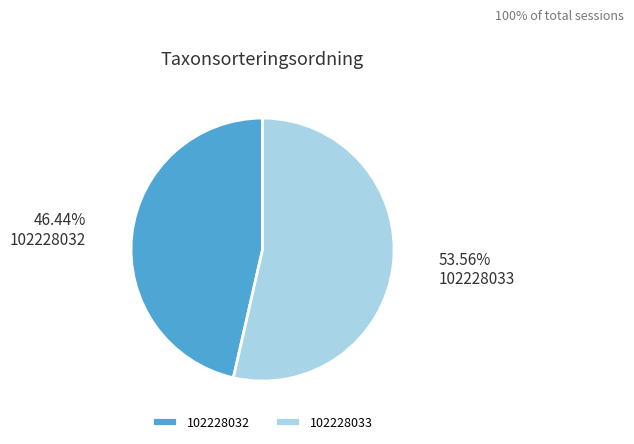

Between 102228032 and 102228033, which is larger?

102228033